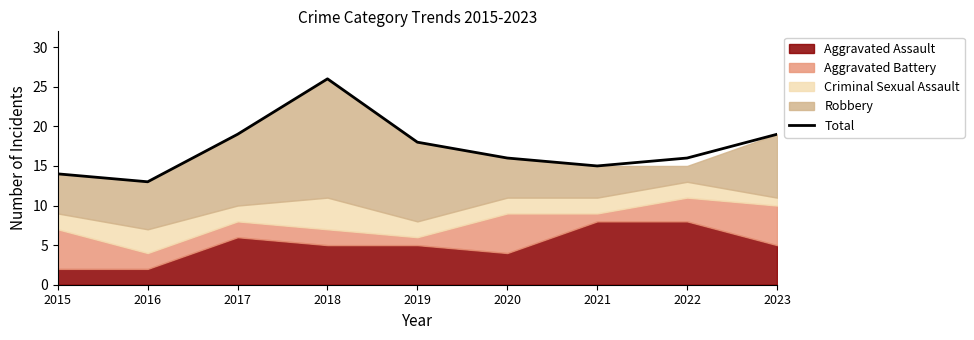

How many points are higher than both their immediate neighbors (excluding endpoints)?

1